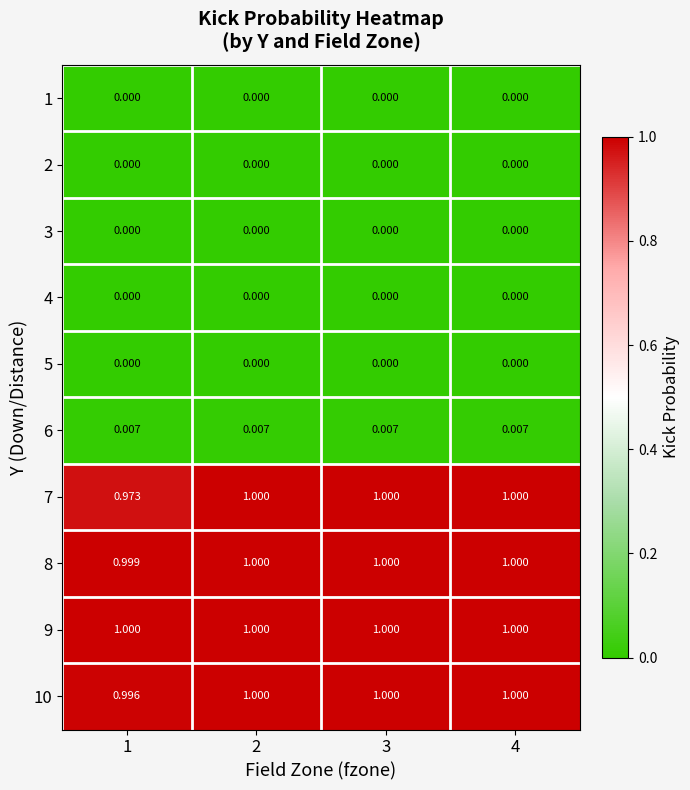

Is the value of 10 at 2 greater than the value of 4 at 1?

Yes